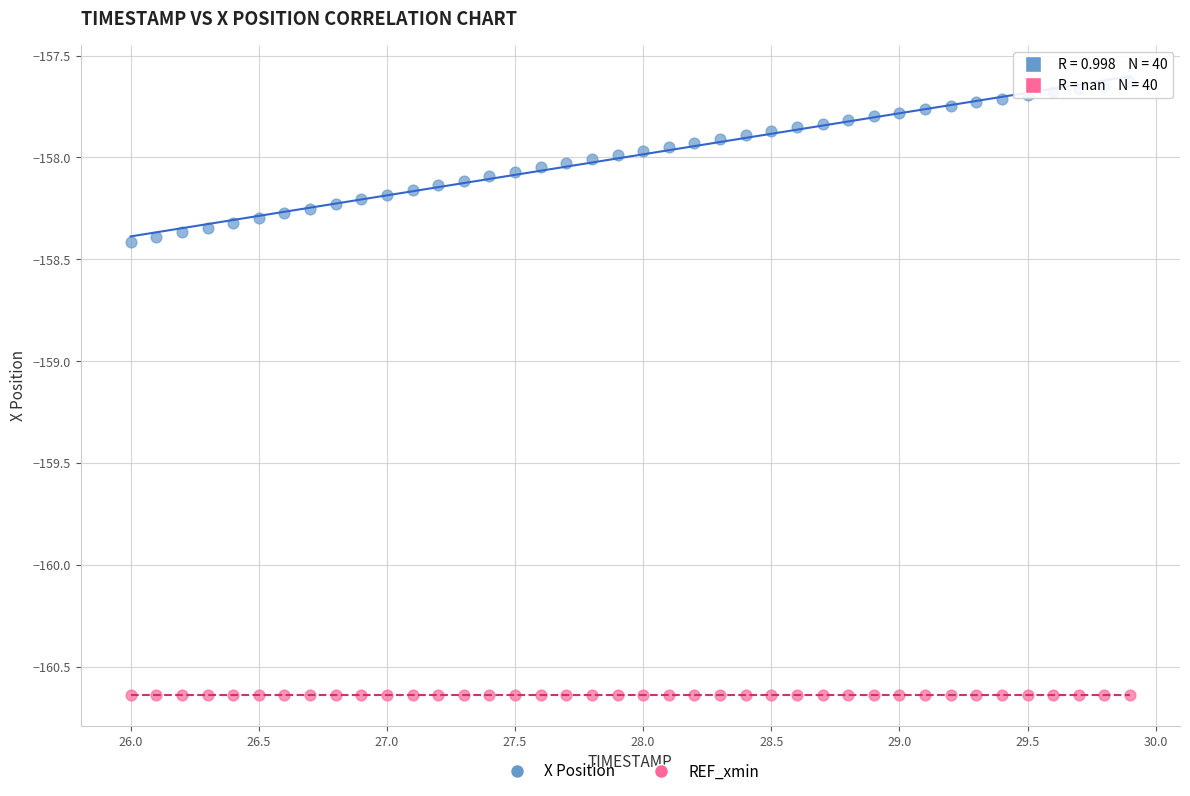

What are all the series names shown in the legend?

X Position, REF_xmin